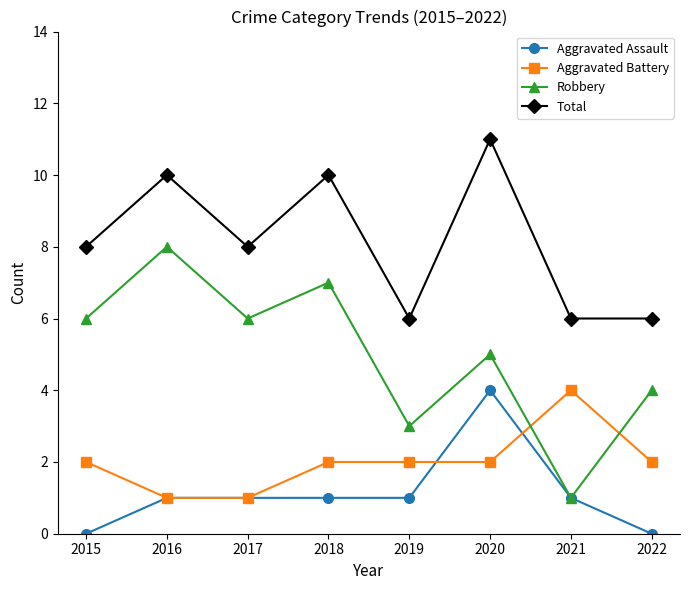

What are all the series names shown in the legend?

Aggravated Assault, Aggravated Battery, Robbery, Total